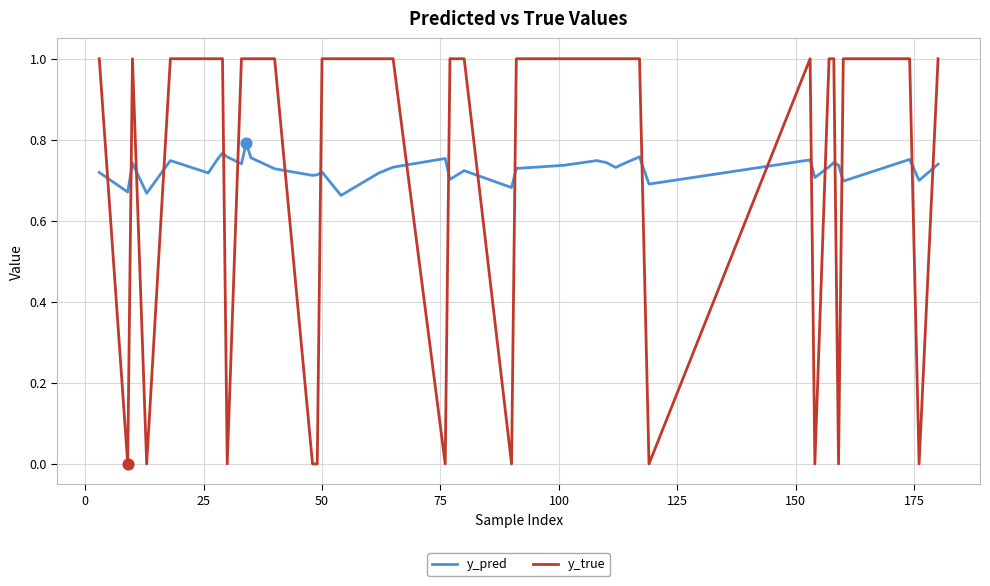

Which series ends up on top after the final intersection of y_true and y_pred?

y_true